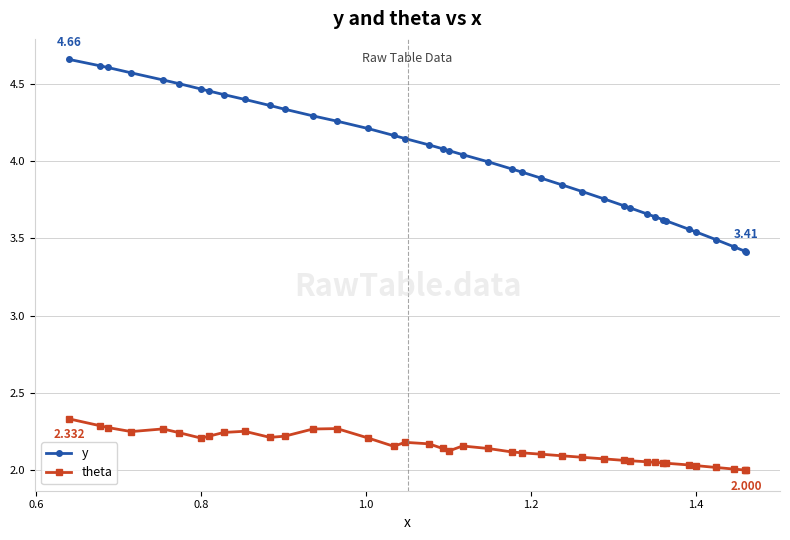

List the series in order of their peak value, lowest first.

theta, y